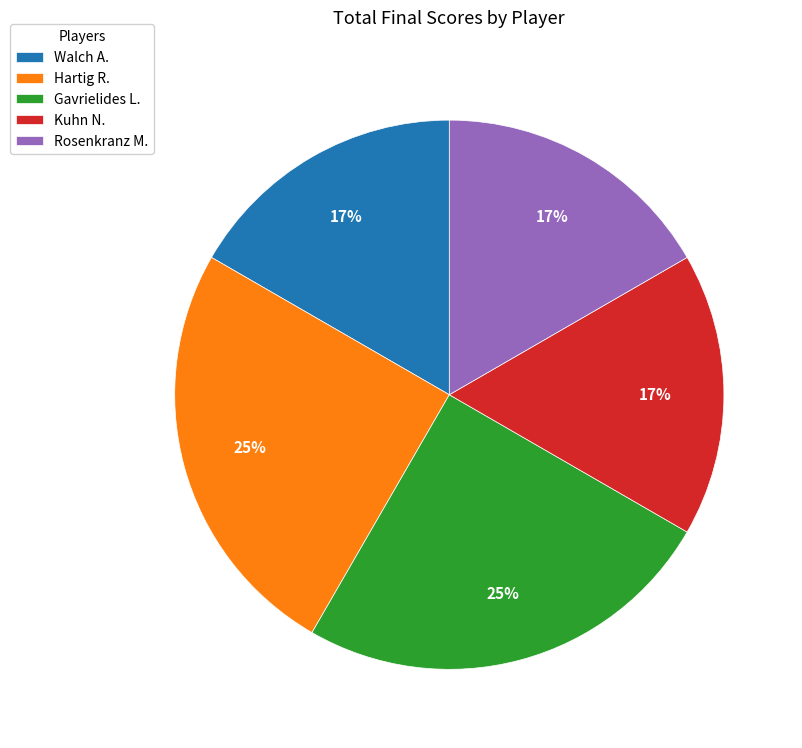

To the nearest percent, what is the average slice percentage?

20%